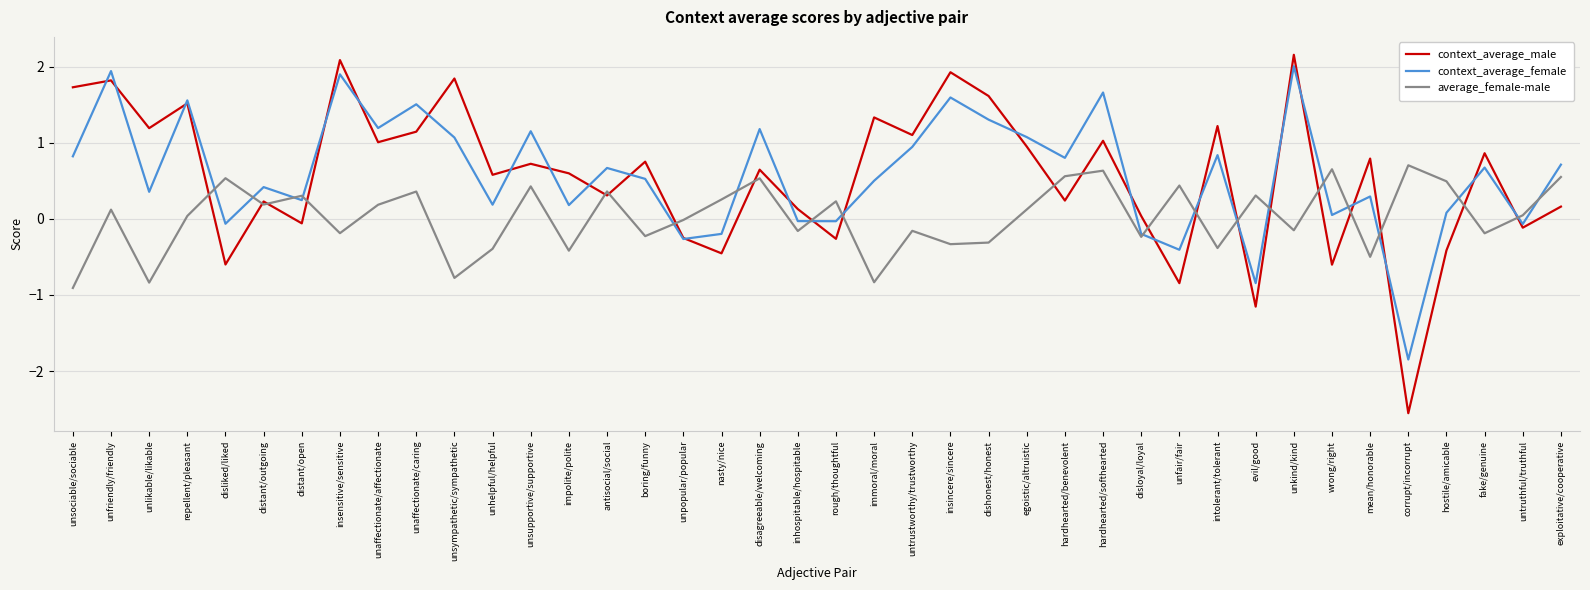

What is the total value across all series at dishonest/honest?

2.6